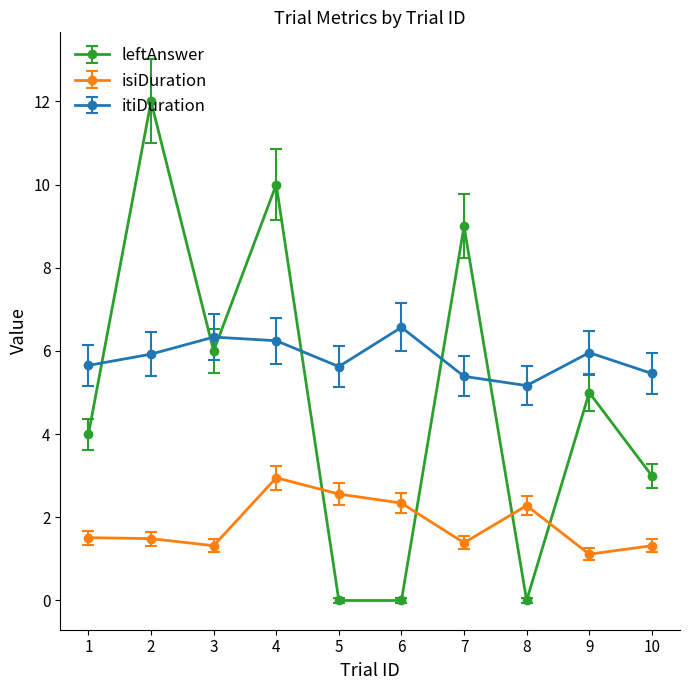

What is the value of the isiDuration point at the 2nd from the left?

1.5